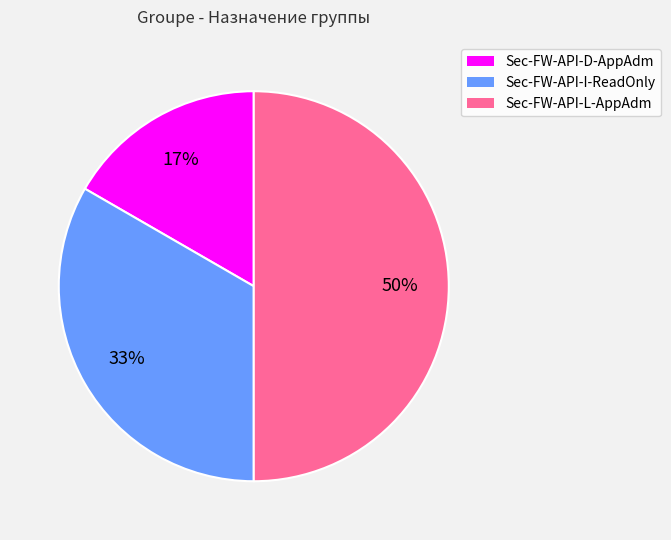

Which has a higher value, Sec-FW-API-D-AppAdm or Sec-FW-API-L-AppAdm?

Sec-FW-API-L-AppAdm